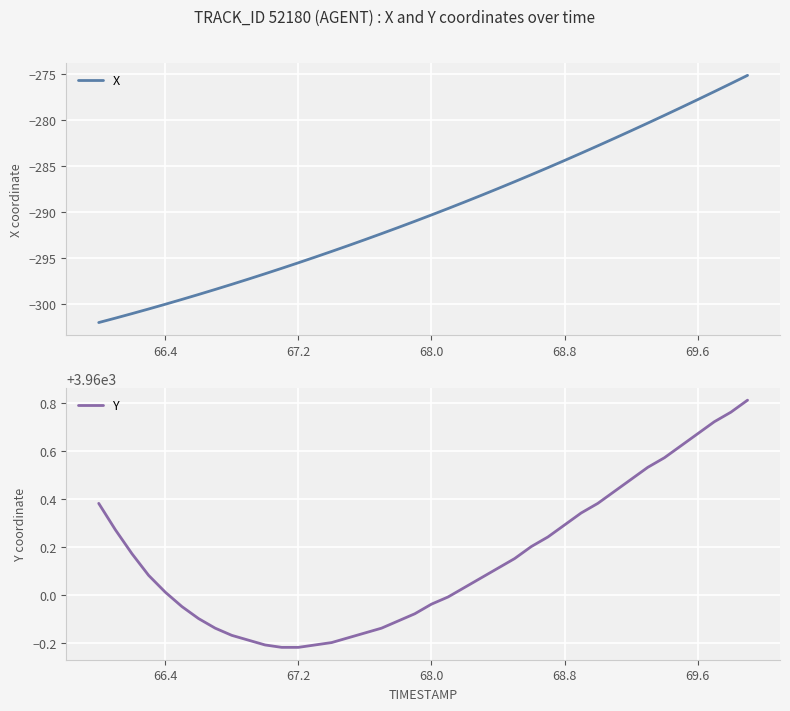

What is the highest value of the X series?

-275.2